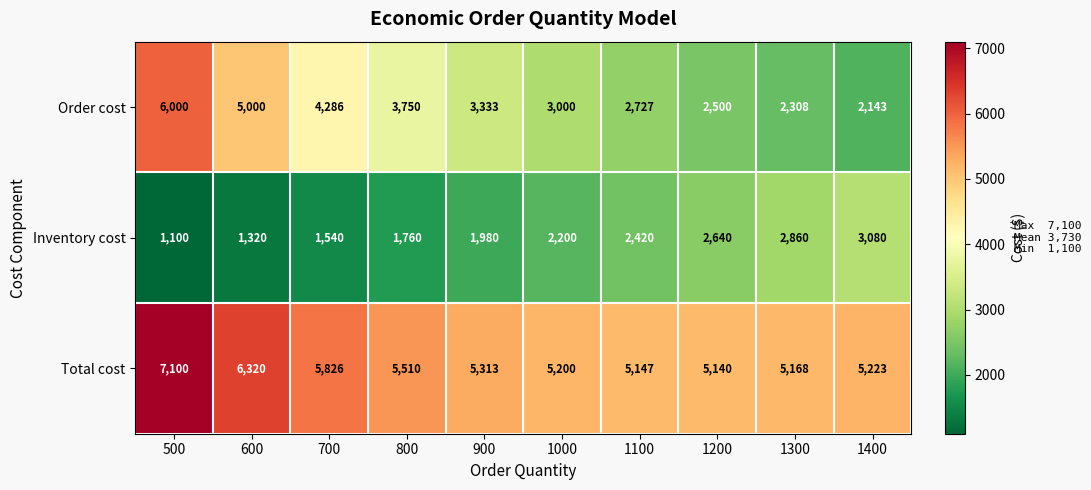

Which series has the largest range (max minus min)?

Order cost